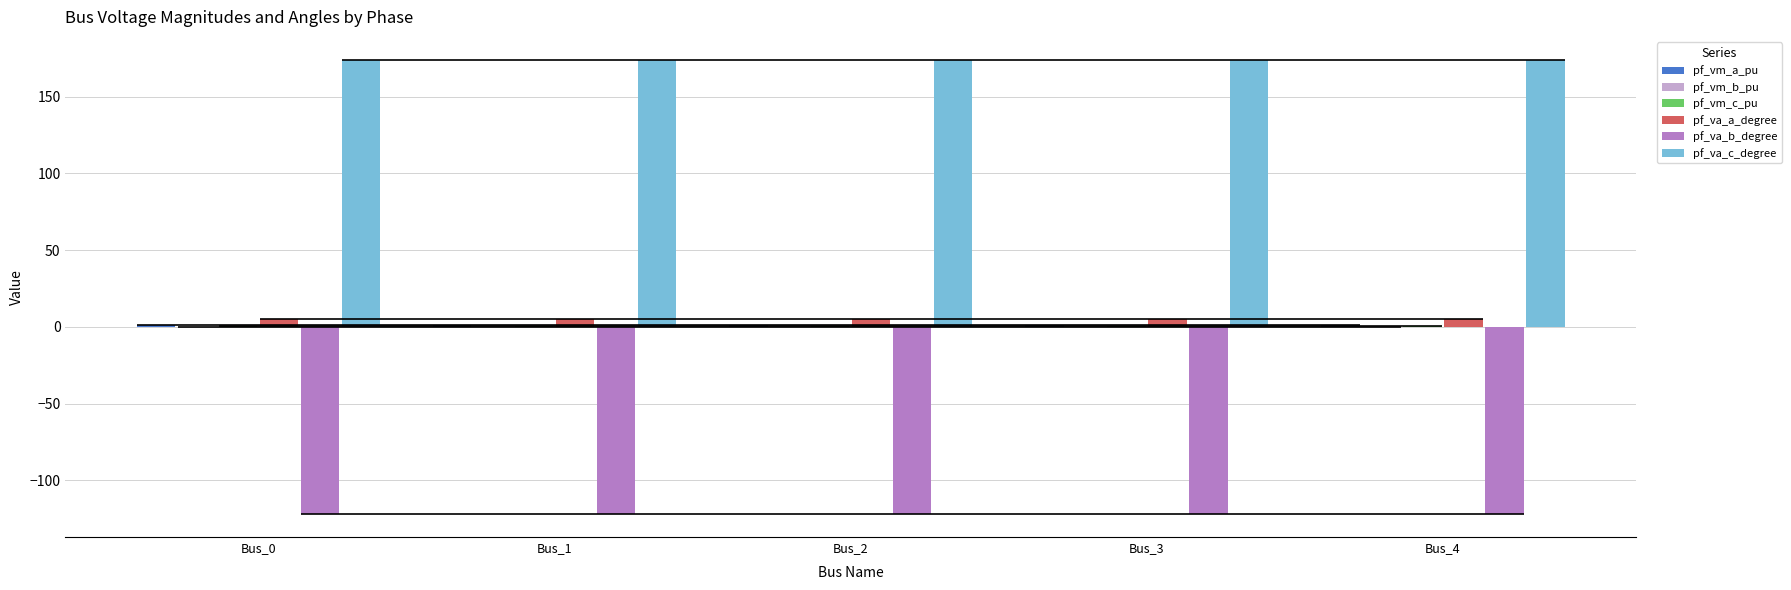

Reading right to left, what are all the values shown in this chart?

pf_vm_a_pu: 0.9	0.9	0.9	0.9	0.9
pf_vm_b_pu: 0.2	0.2	0.2	0.2	0.2
pf_vm_c_pu: 0.8	0.8	0.8	0.8	0.8
pf_va_a_degree: 5.2	5.2	5.2	5.2	5.2
pf_va_b_degree: -122.1	-122.1	-122.1	-122.1	-122.1
pf_va_c_degree: 174.2	174.2	174.2	174.2	174.2